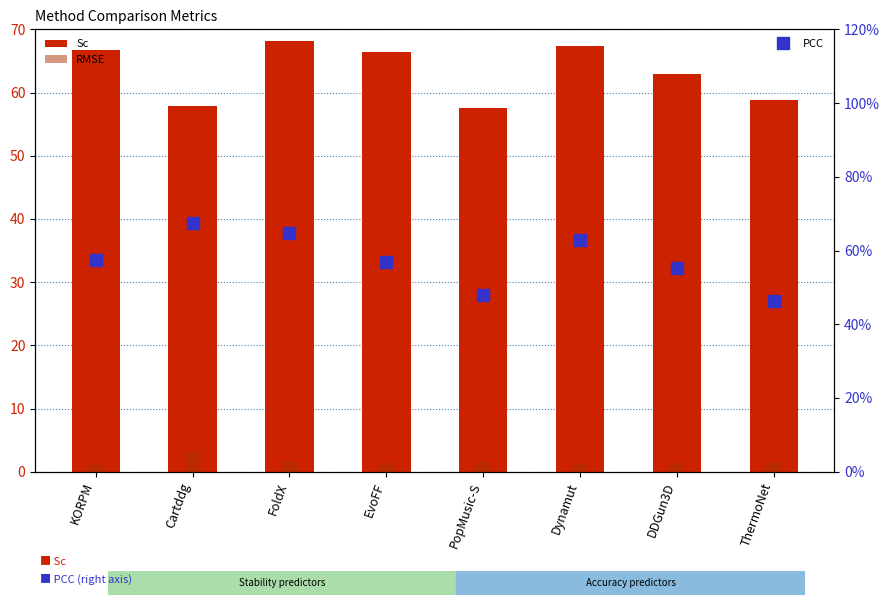

What is the sum of the RMSE values at ThermoNet and PopMusic-S?

3.1